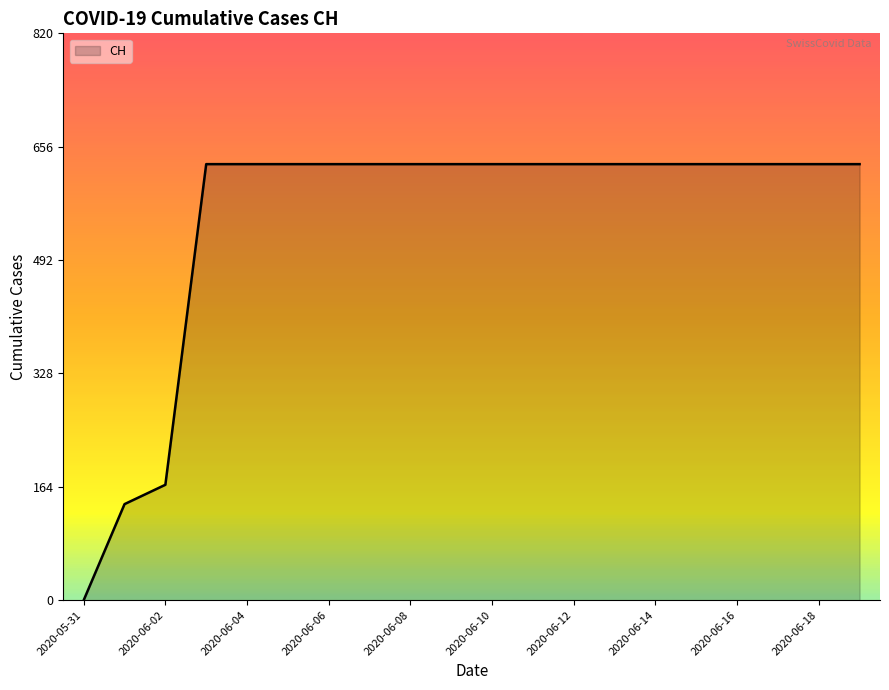

What is the difference between the maximum and minimum values?

631